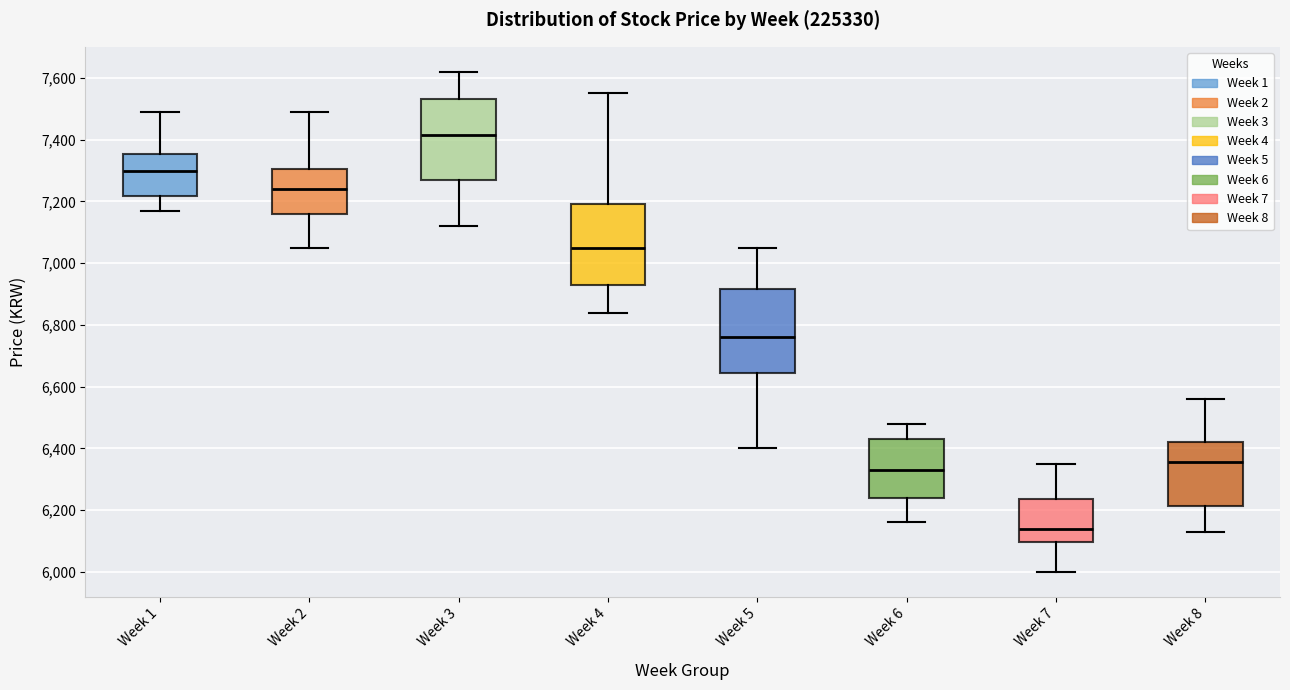

Reading left to right, read every box against the y-axis: the position of its median line, the range the box covers, and the ends of its whiskers. The values are not printed on the chart, so give them approximately, as read against the axis.

Week 1: median 7300, box 7220 to 7360, whiskers 7180 to 7500
Week 2: median 7240, box 7160 to 7300, whiskers 7060 to 7500
Week 3: median 7420, box 7280 to 7540, whiskers 7120 to 7620
Week 4: median 7060, box 6940 to 7200, whiskers 6840 to 7560
Week 5: median 6760, box 6640 to 6920, whiskers 6400 to 7060
Week 6: median 6340, box 6240 to 6440, whiskers 6160 to 6480
Week 7: median 6140, box 6100 to 6240, whiskers 6000 to 6360
Week 8: median 6360, box 6220 to 6420, whiskers 6140 to 6560